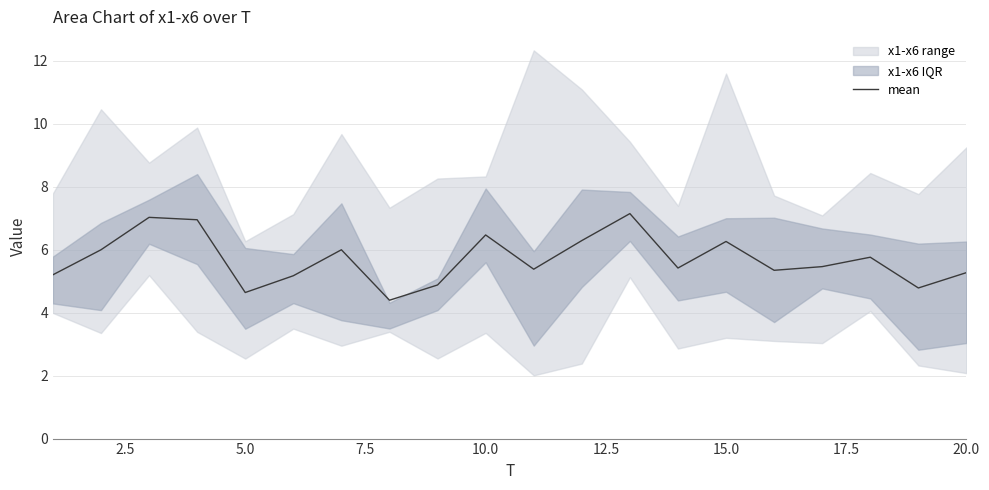

What is the value of the 4th point from the left?

6.9